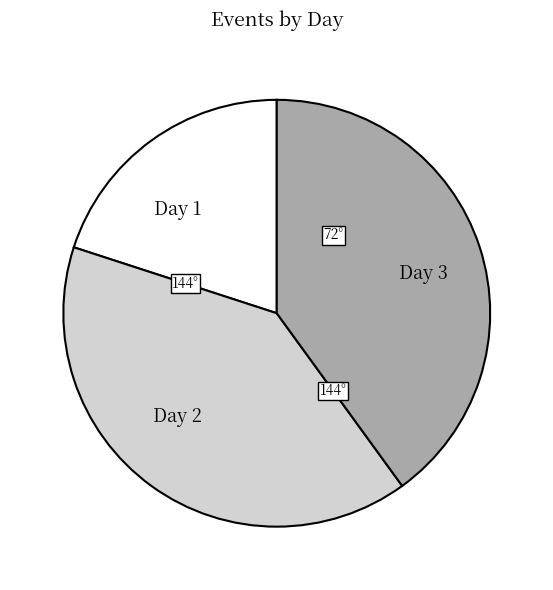

What is the smallest slice in the pie chart?

Day 1